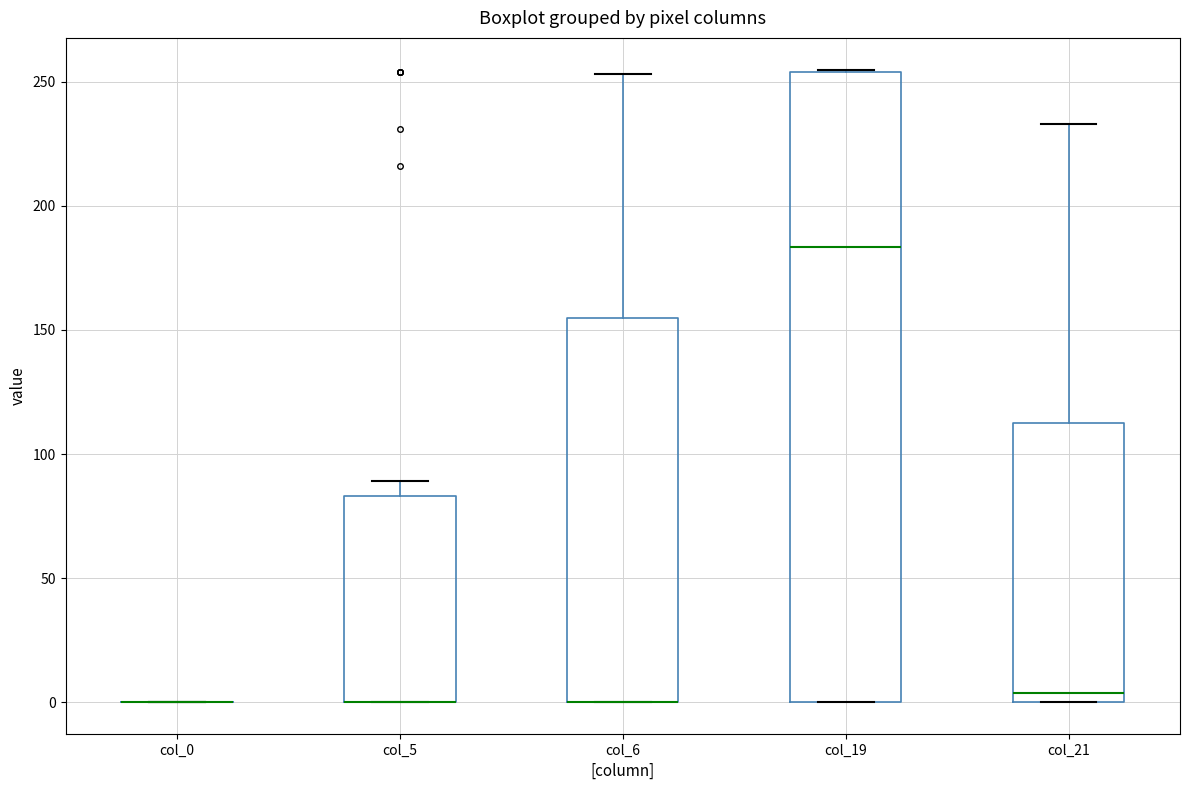

Reading left to right, transcribe this box plot: for each box, give where its median line is, the range the box spans, and where its two whiskers end, as read against the y-axis. The values are not printed on the chart, so give them approximately, as read against the axis.

col_0: box collapsed to a line at 0, whiskers 0 to 0
col_5: median 0 (drawn on the box's lower edge), box 0 to 85, whiskers 0 to 90
col_6: median 0 (drawn on the box's lower edge), box 0 to 155, whiskers 0 to 255
col_19: median 185, box 0 to 255, whiskers 0 to 255
col_21: median 5, box 0 to 115, whiskers 0 to 235